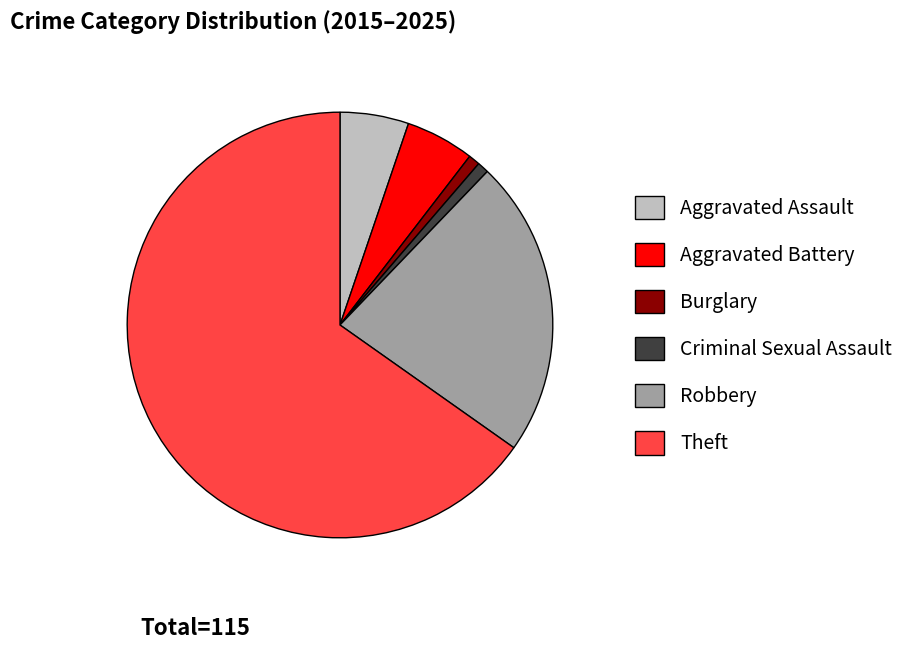

How many slices are in this pie chart?

6